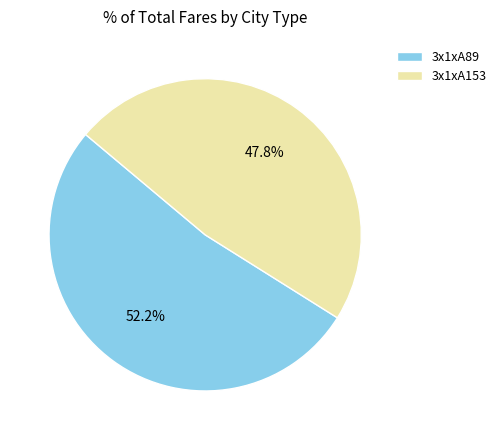

What is the largest slice in the pie chart?

3x1xA89